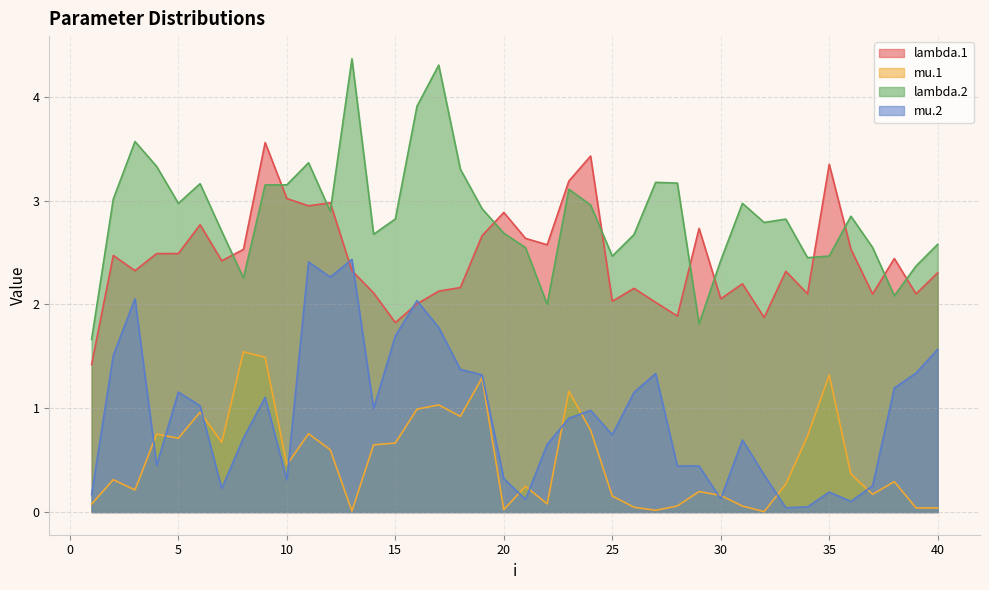

Reading left to right, transcribe all the data shown in this chart.

lambda.1: 1.4	2.5	2.3	2.5	2.5	2.8	2.4	2.5	3.6	3.0	2.9	3.0	2.3	2.1	1.8	2.0	2.1	2.2	2.7	2.9	2.6	2.6	3.2	3.4	2.0	2.2	2.0	1.9	2.7	2.1	2.2	1.9	2.3	2.1	3.3	2.5	2.1	2.4	2.1	2.3
mu.1: 0.1	0.3	0.2	0.8	0.7	1.0	0.7	1.5	1.5	0.5	0.8	0.6	0.0	0.6	0.7	1.0	1.0	0.9	1.3	0.0	0.2	0.1	1.2	0.8	0.2	0.0	0.0	0.1	0.2	0.2	0.1	0.0	0.3	0.7	1.3	0.4	0.2	0.3	0.0	0.0
lambda.2: 1.7	3.0	3.6	3.3	3.0	3.2	2.7	2.3	3.2	3.2	3.4	2.9	4.4	2.7	2.8	3.9	4.3	3.3	2.9	2.7	2.5	2.0	3.1	3.0	2.5	2.7	3.2	3.2	1.8	2.4	3.0	2.8	2.8	2.4	2.5	2.8	2.5	2.1	2.4	2.6
mu.2: 0.2	1.5	2.1	0.5	1.2	1.0	0.2	0.7	1.1	0.3	2.4	2.3	2.4	1.0	1.7	2.0	1.8	1.4	1.3	0.3	0.1	0.7	0.9	1.0	0.7	1.2	1.3	0.4	0.4	0.1	0.7	0.4	0.0	0.0	0.2	0.1	0.3	1.2	1.3	1.6